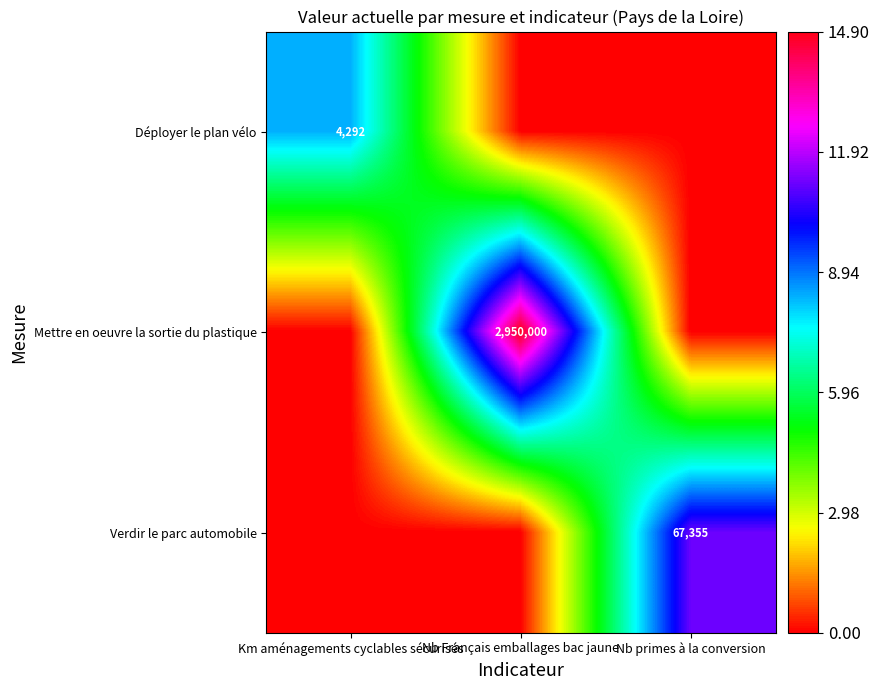

The Mettre en oeuvre la sortie du plastique series shows 600726 at Nb Français emballages bac jaune. True or false?

False